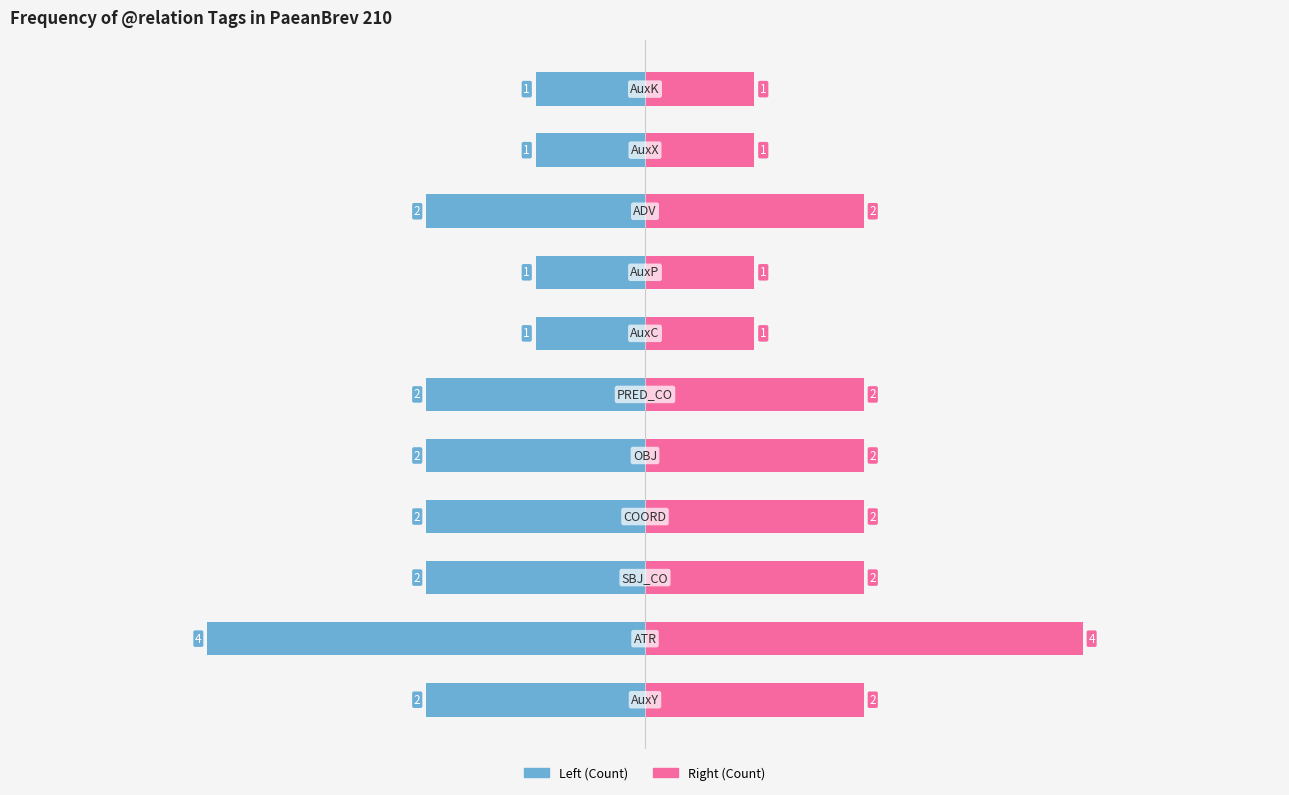

Does the chart contain stacked bars?

No